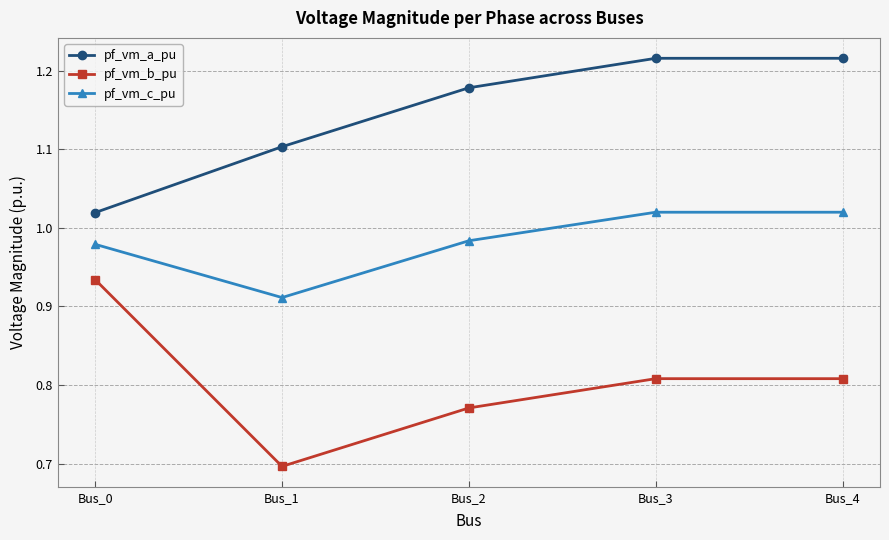

The pf_vm_b_pu series shows 0.4 at Bus_0. True or false?

False